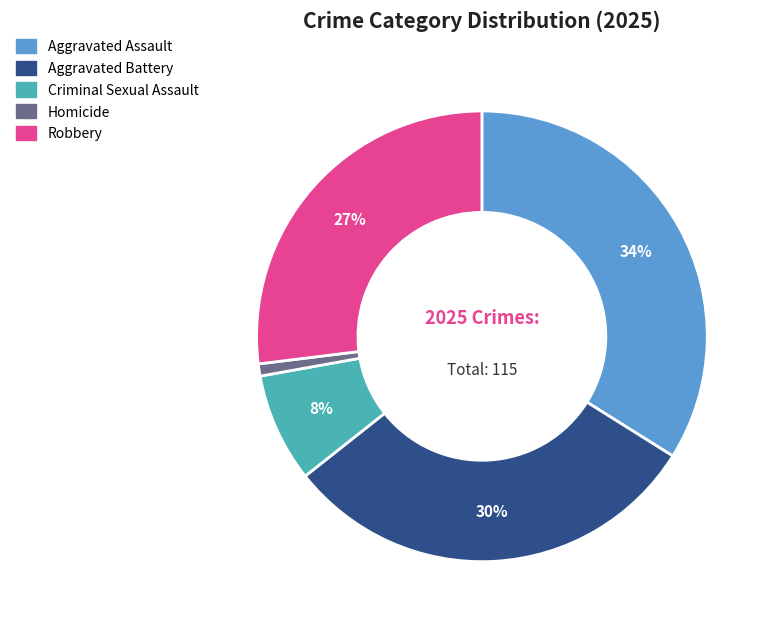

To the nearest percent, what is the average slice percentage?

20%